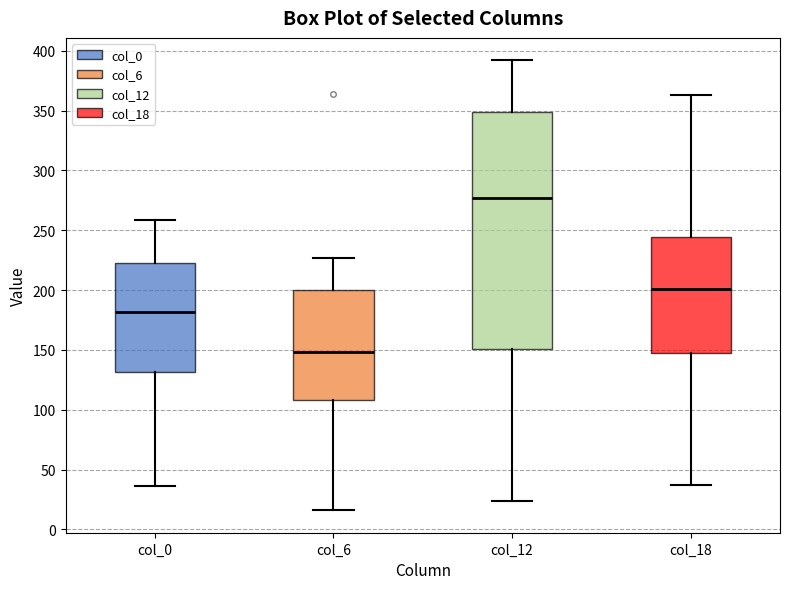

Reading left to right, read every box against the y-axis: the position of its median line, the range the box covers, and the ends of its whiskers. The values are not printed on the chart, so give them approximately, as read against the axis.

col_0: median 180, box 130 to 220, whiskers 35 to 260
col_6: median 150, box 110 to 200, whiskers 15 to 225
col_12: median 275, box 150 to 350, whiskers 25 to 390
col_18: median 200, box 145 to 245, whiskers 35 to 365